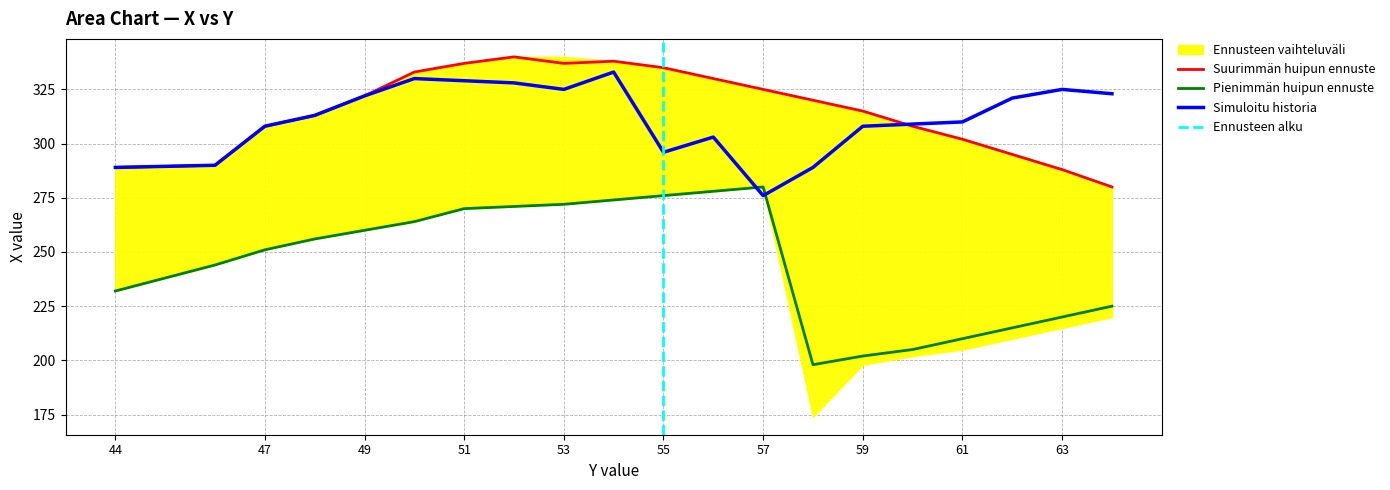

True or false: Y_upper has more than 2 points higher than both neighbors.

False